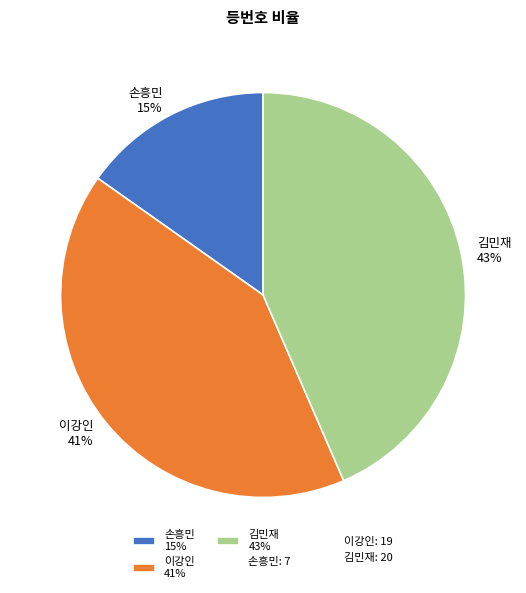

To the nearest percent, what is the average slice percentage?

33%